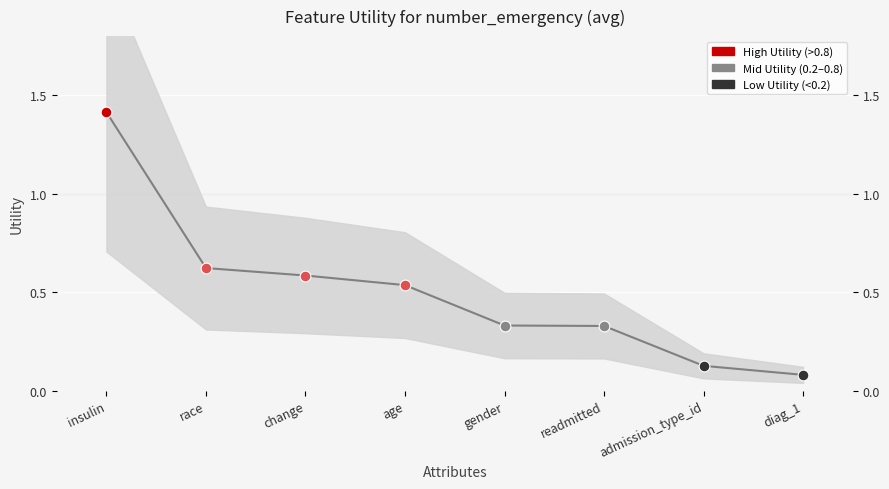

Approximately how many times larger is the value at diag_1 compared to insulin?

0.1